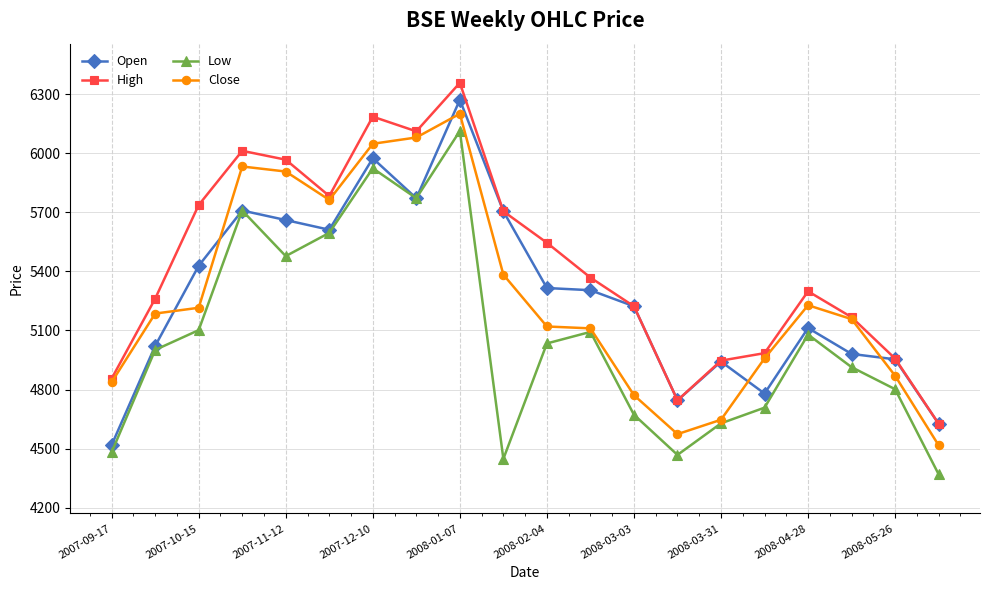

What is the minimum value shown in the chart?

4369.8